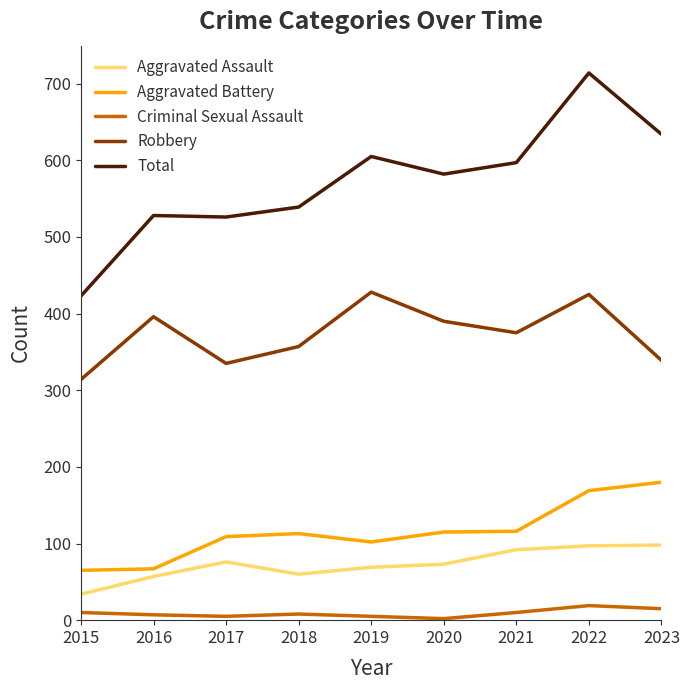

True or false: Aggravated Assault and Criminal Sexual Assault cross at least once.

False